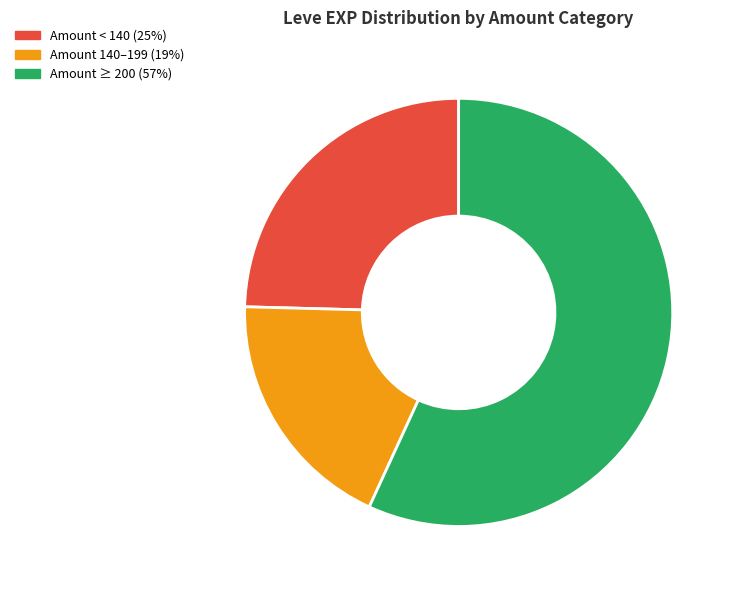

Which slice is the largest?

Amount ≥ 200 (57%)